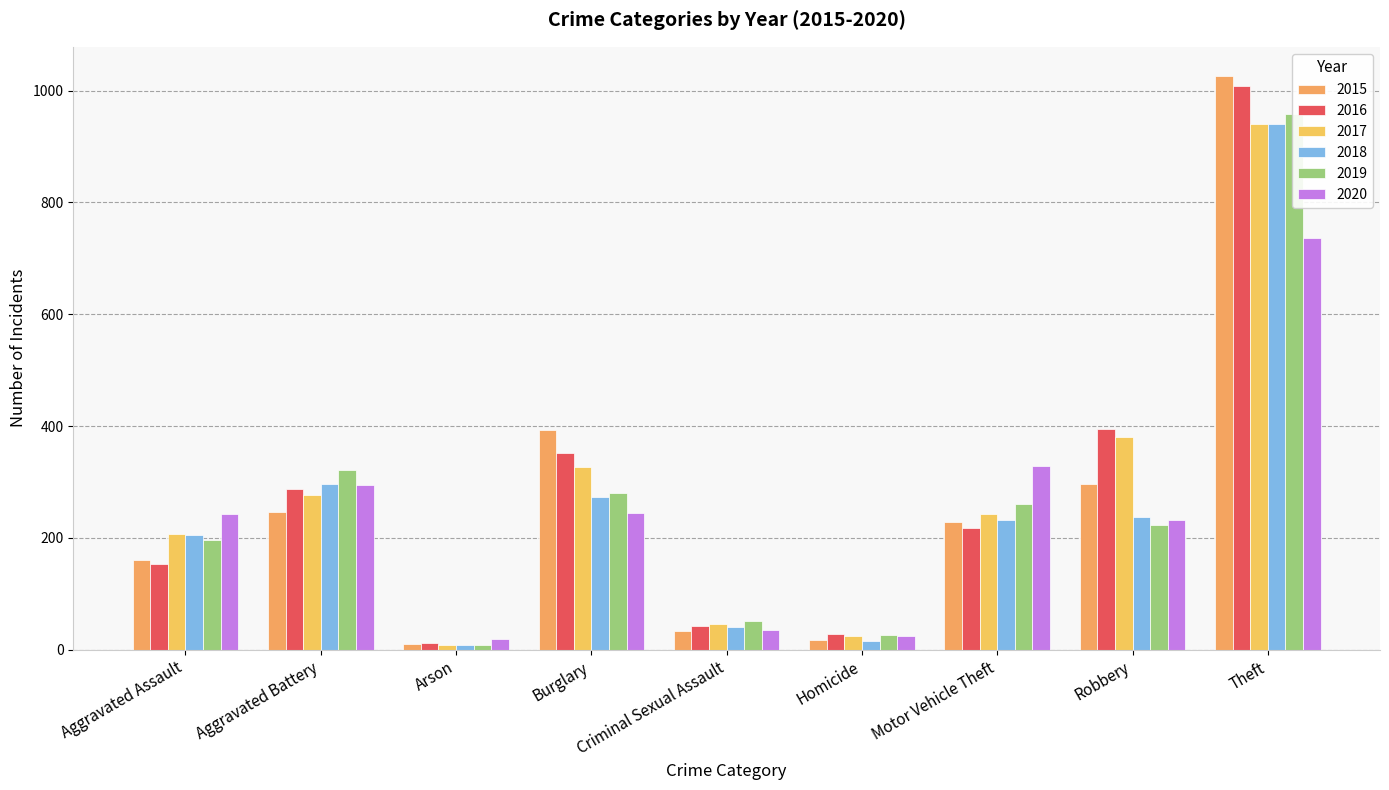

At which label does 2020 reach its peak?

Theft